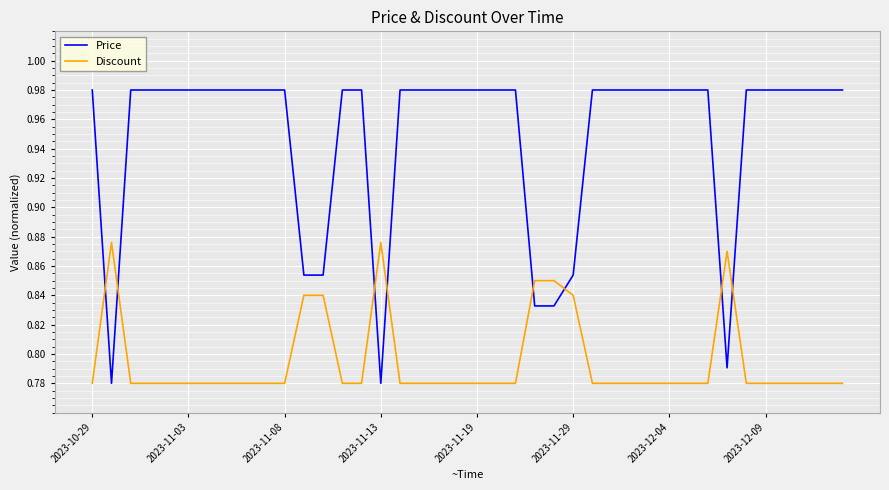

True or false: Discount and Price intersect in this chart.

True